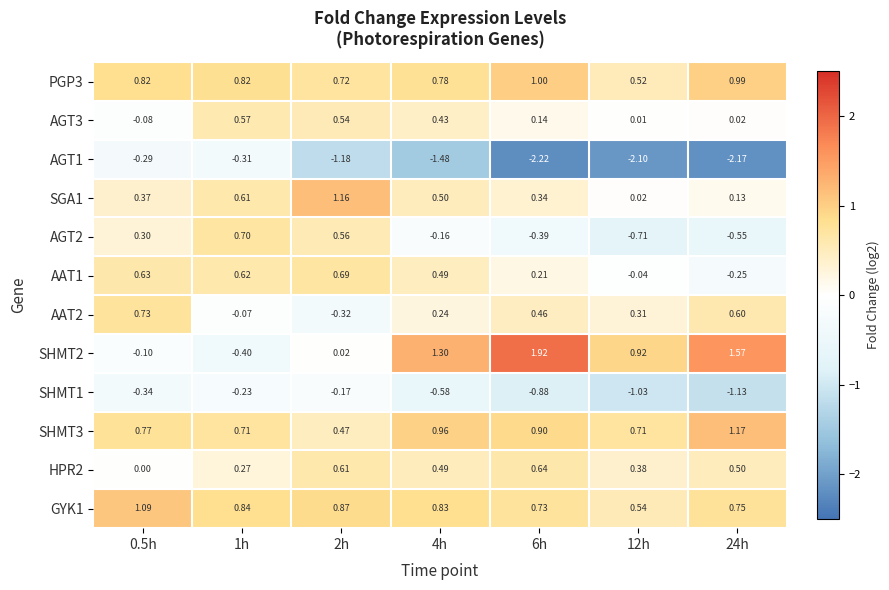

Count the number of categories in the chart.

7